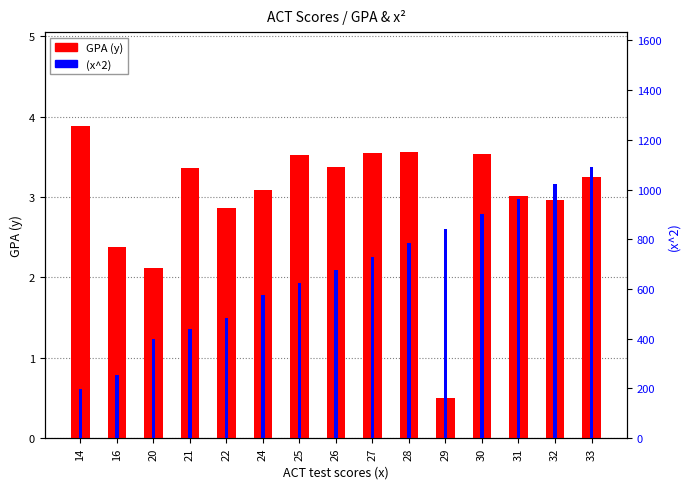

What is the difference between the highest and lowest values at 27?

725.5